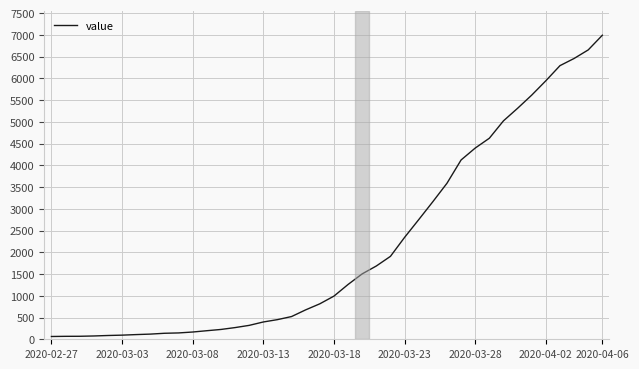

What is the difference between the maximum and minimum values?

6931